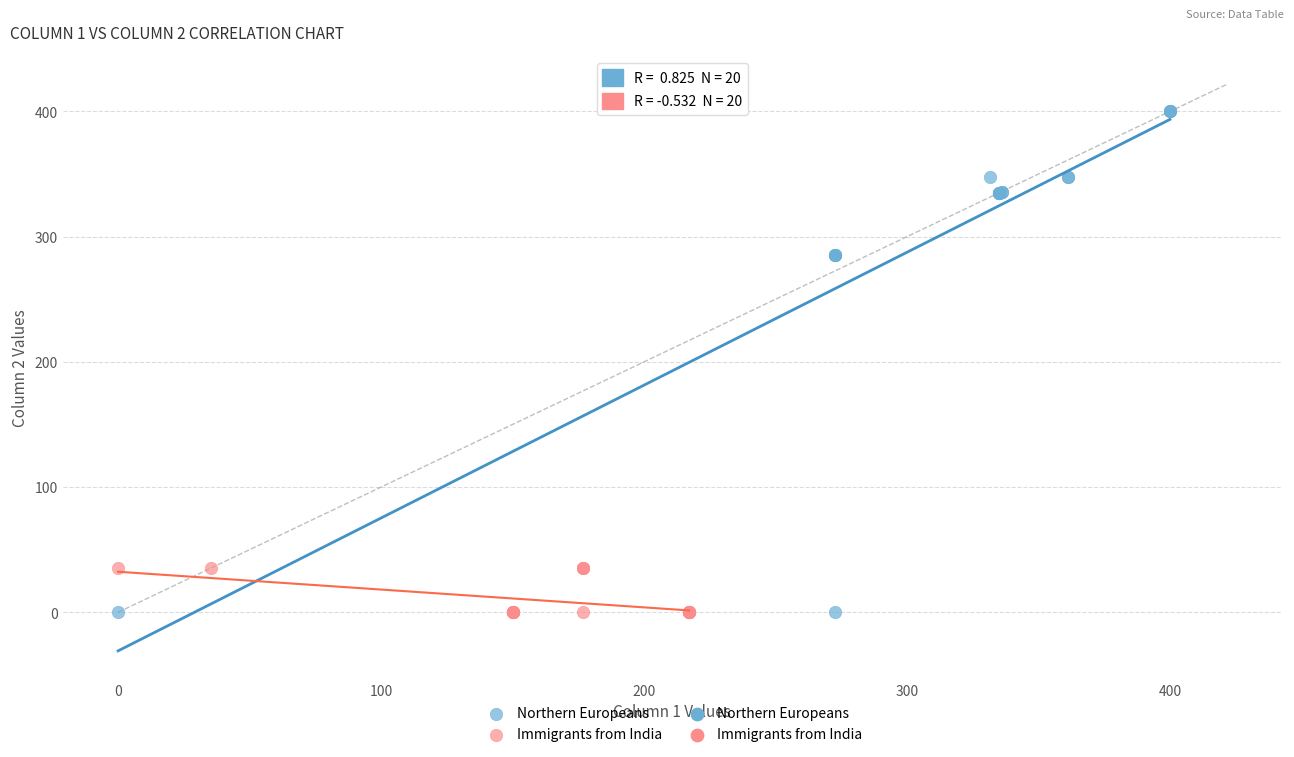

Which series reaches the maximum Y coordinate?

Northern Europeans